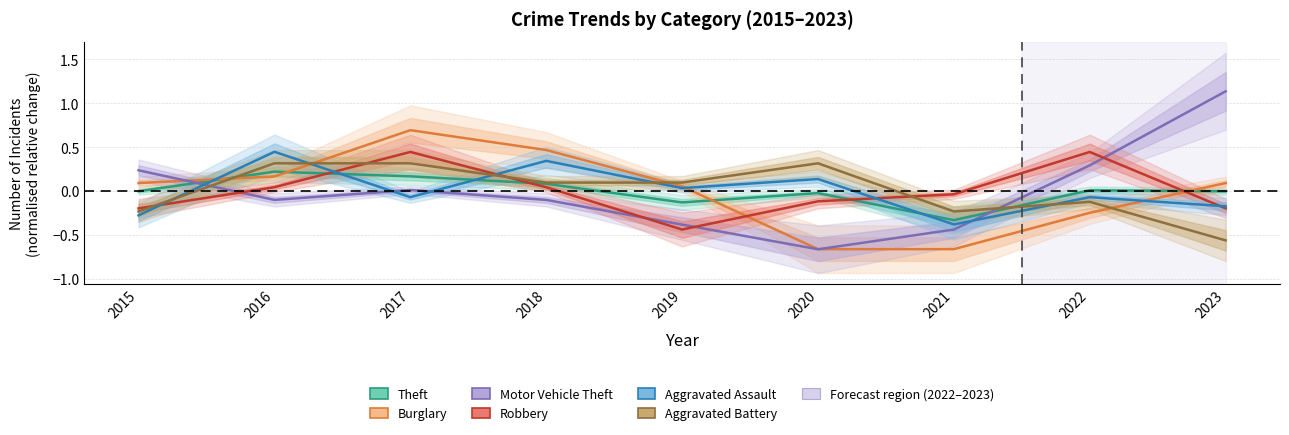

Rank the categories by Robbery value from lowest to highest.

2019, 2015, 2023, 2020, 2021, 2016, 2018, 2017, 2022